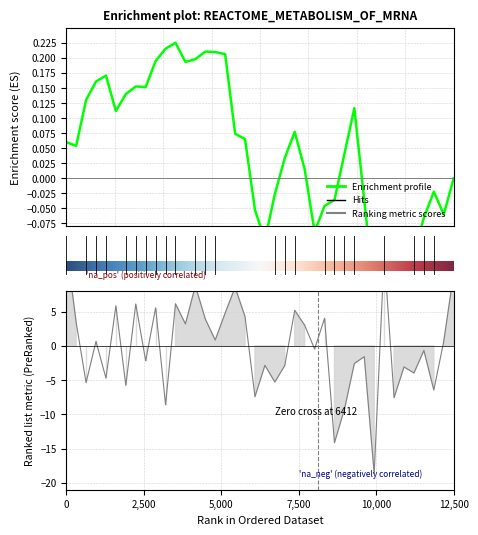

True or false: the data shows 12.6 at 17.

False